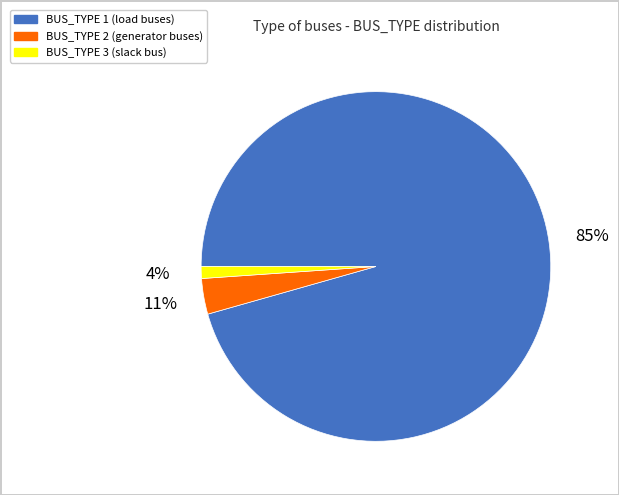

Does BUS_TYPE 1 account for over 50% of the chart?

Yes